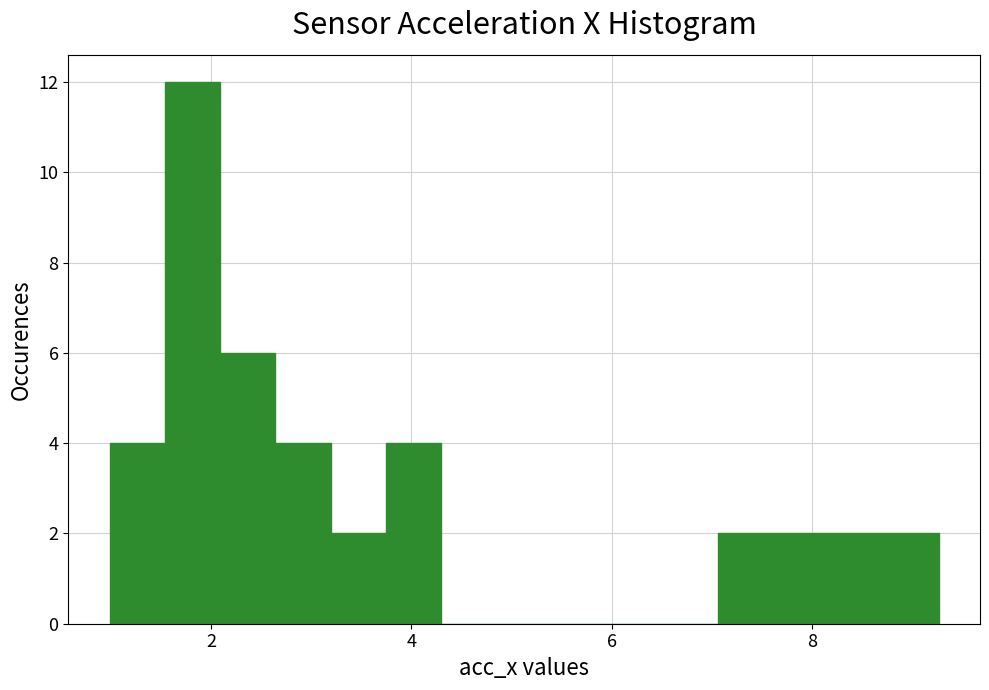

Around what value on the x-axis is the tallest bar? Give the approximate position of its centre, as read against the axis.

1.8